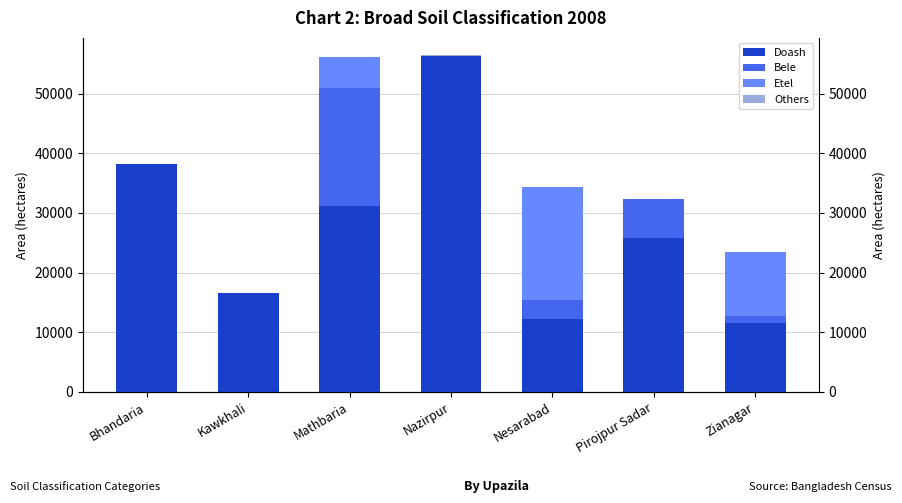

The Etel series shows 11942 at Pirojpur Sadar. True or false?

False